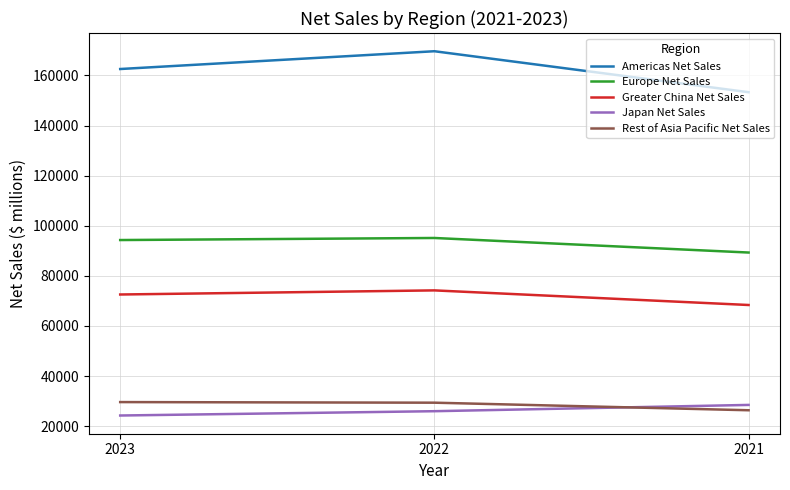

Rank the categories by Americas Net Sales value from lowest to highest.

2021, 2023, 2022